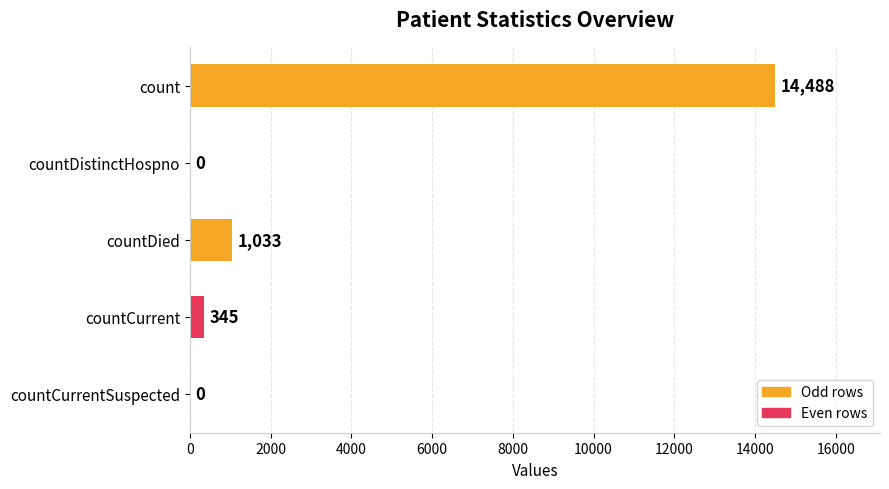

How many positive values are there?

3